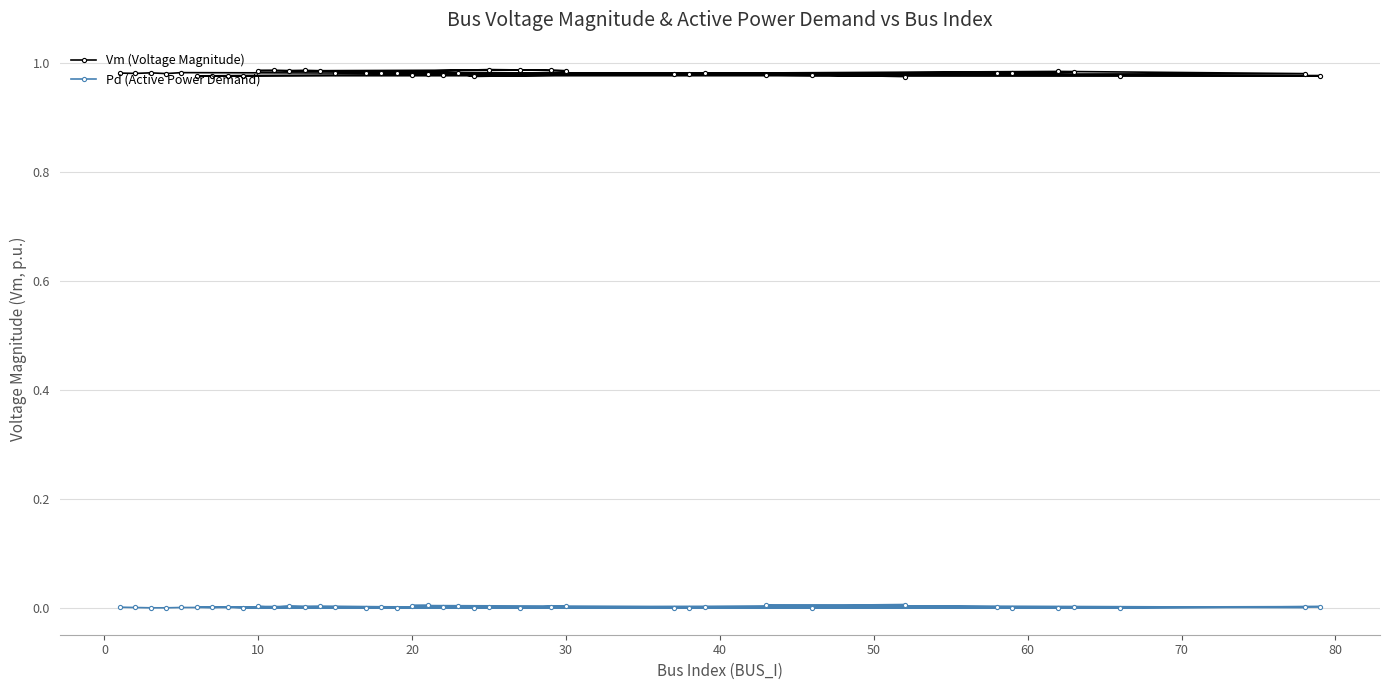

Which series has the largest range (max minus min)?

Vm (Voltage Magnitude)